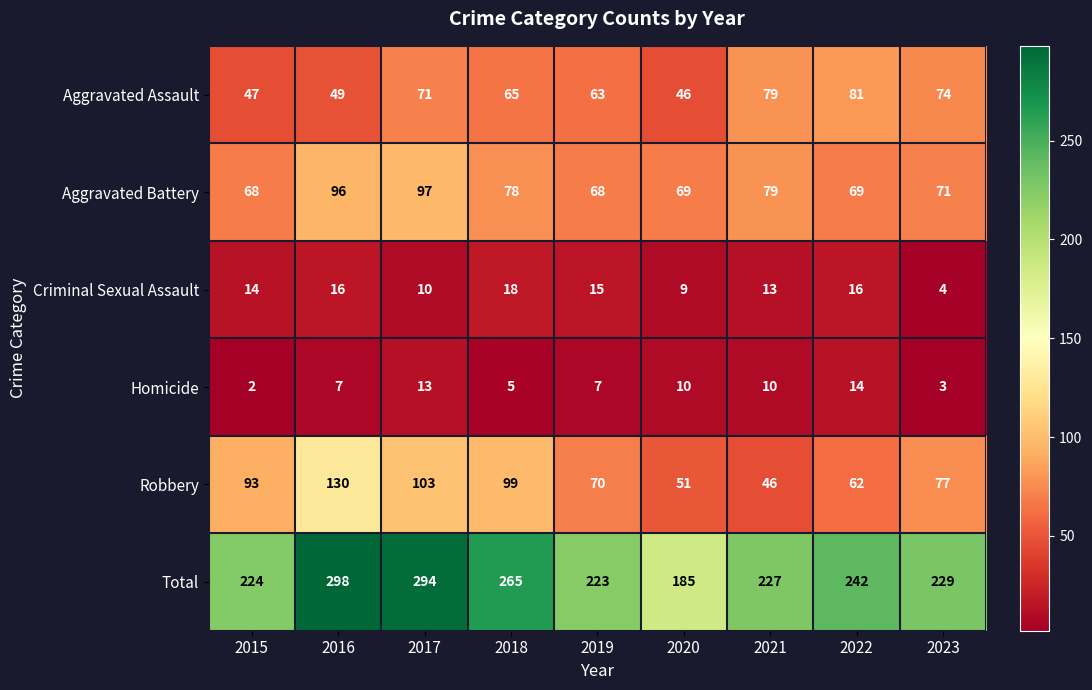

Rank the series at 2017 from lowest to highest value.

Criminal Sexual Assault, Homicide, Aggravated Assault, Aggravated Battery, Robbery, Total